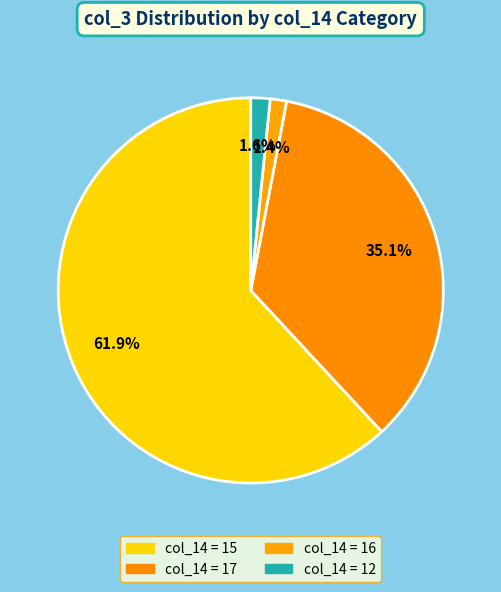

Count the number of slices in the pie.

4